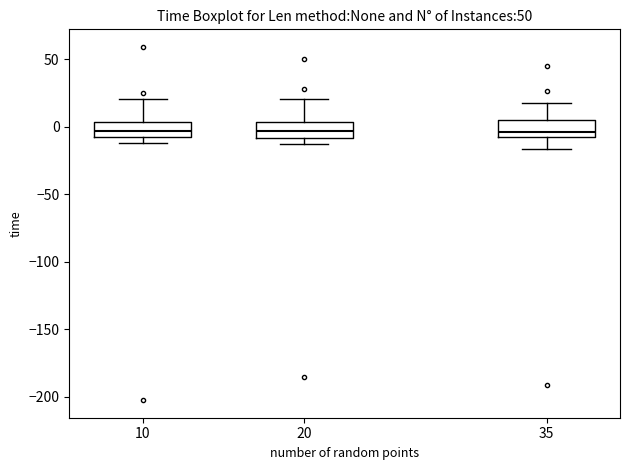

Where is the lower edge of the box at x = 10 on the y-axis? The values are not printed on the chart, so give them approximately, as read against the axis.

-10